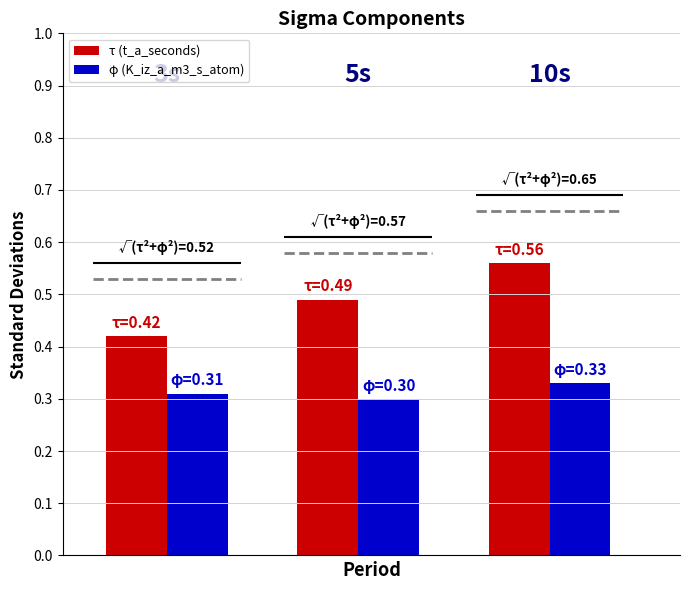

How many φ (K_iz_a_m3_s_atom) values are between 0 and 1?

3